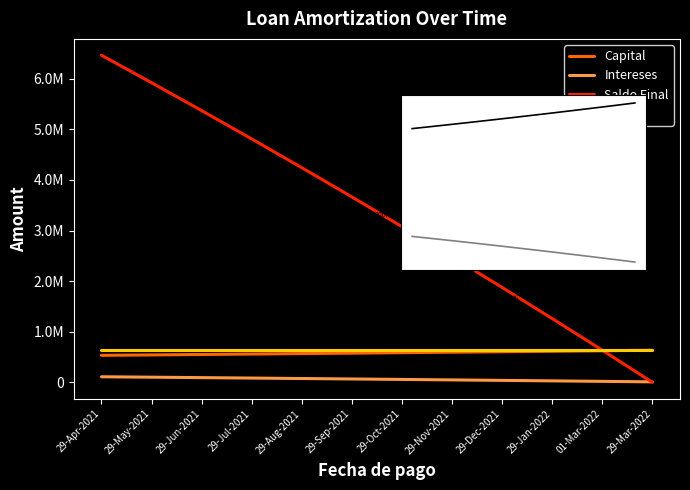

Between 29-Oct-2021 and 29-Dec-2021, which is larger?

29-Dec-2021